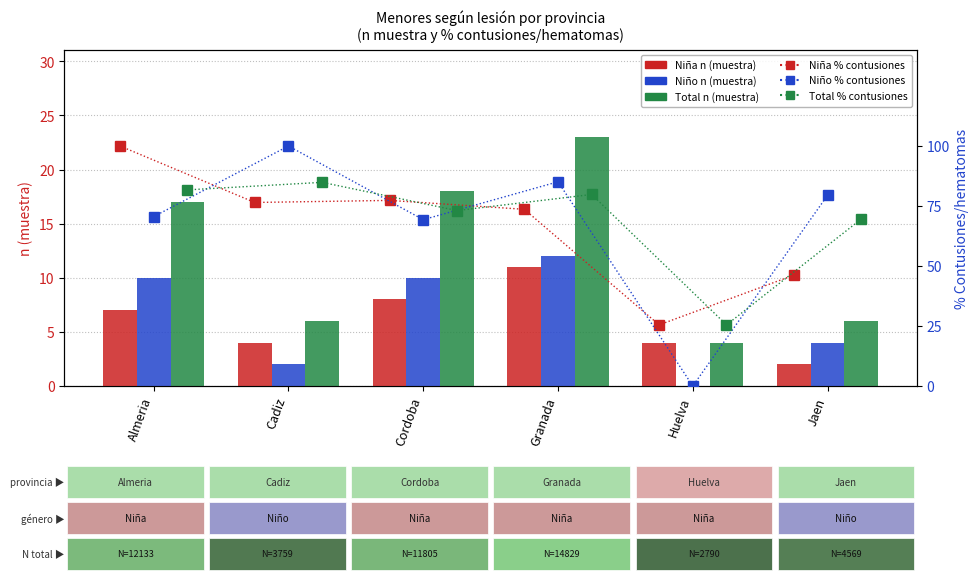

Count the number of data series in this chart.

6